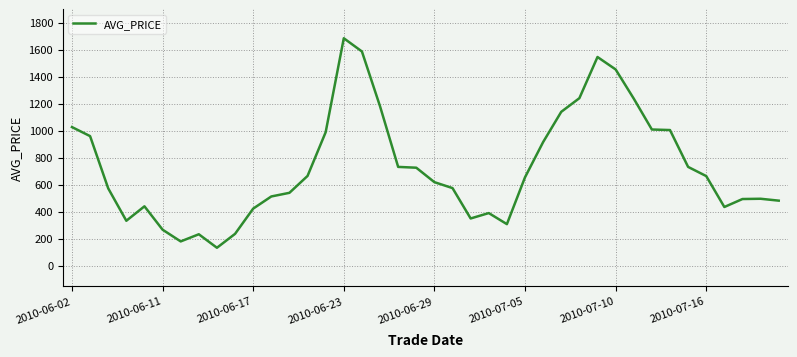

What is the difference between the maximum and minimum values?

1552